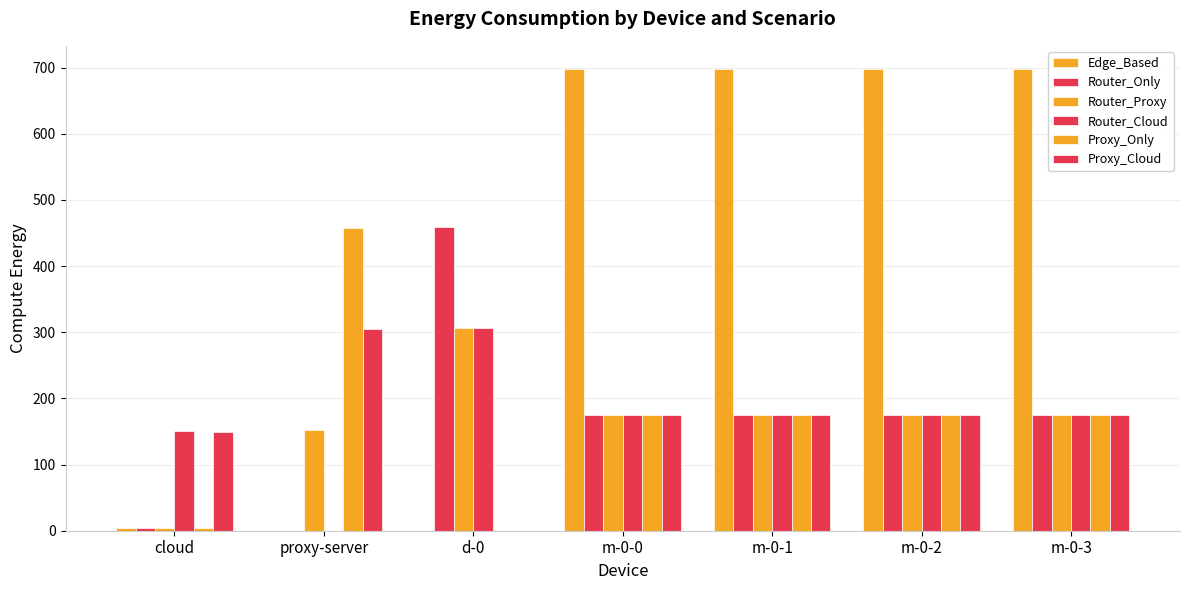

What is the difference between the maximum and minimum values in the Edge_Based series?

698.1